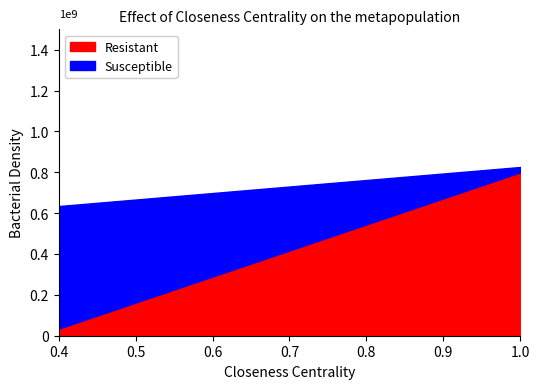

How many lines are shown in the chart?

2